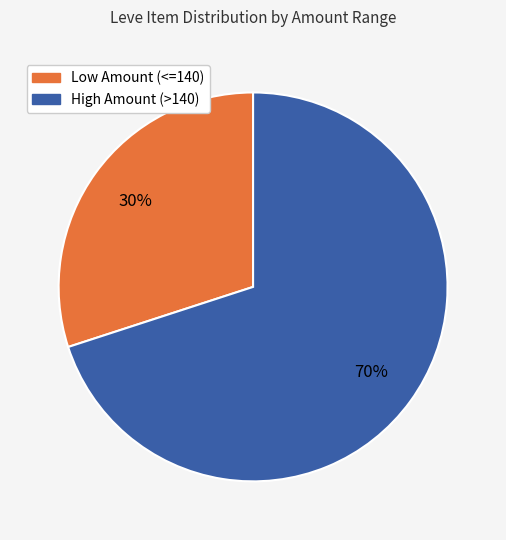

To the nearest percent, what is the average slice percentage?

50%